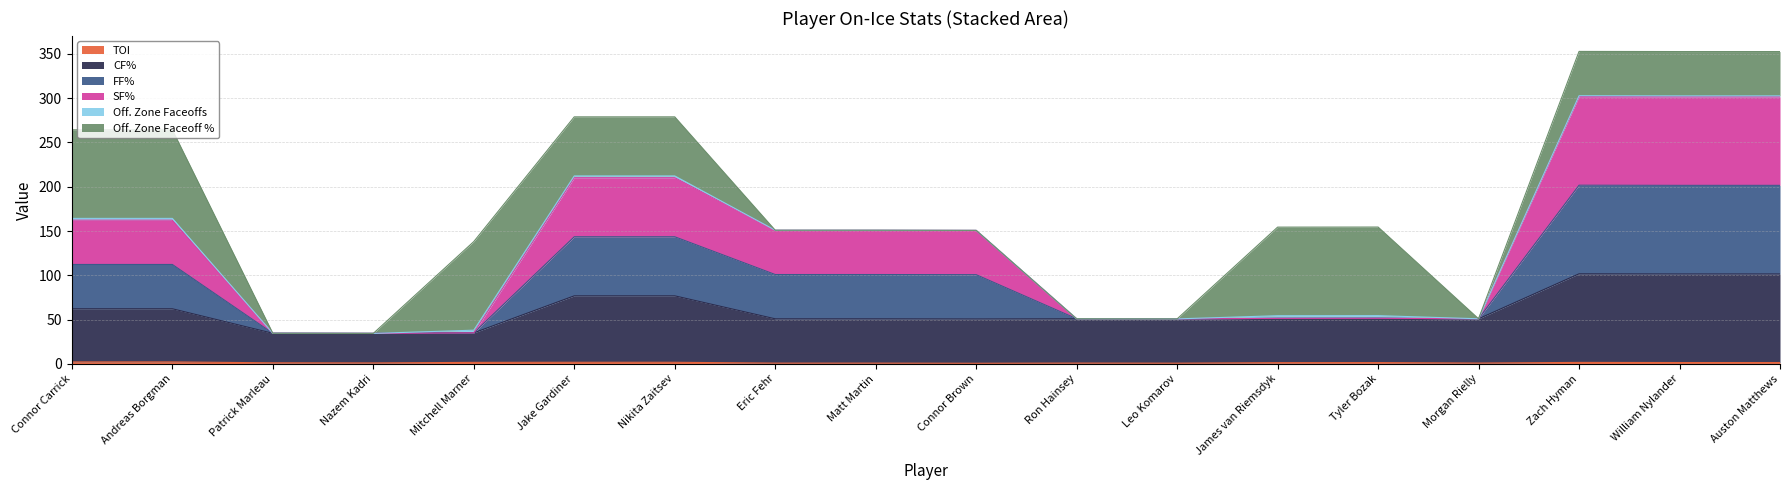

Where is TOI nearest to the value 1?

Ron Hainsey